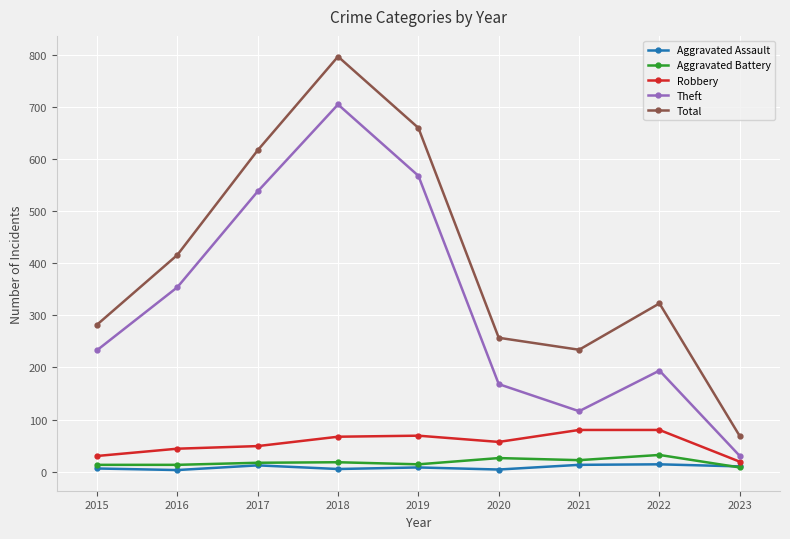

Does the chart have visible grid lines?

Yes